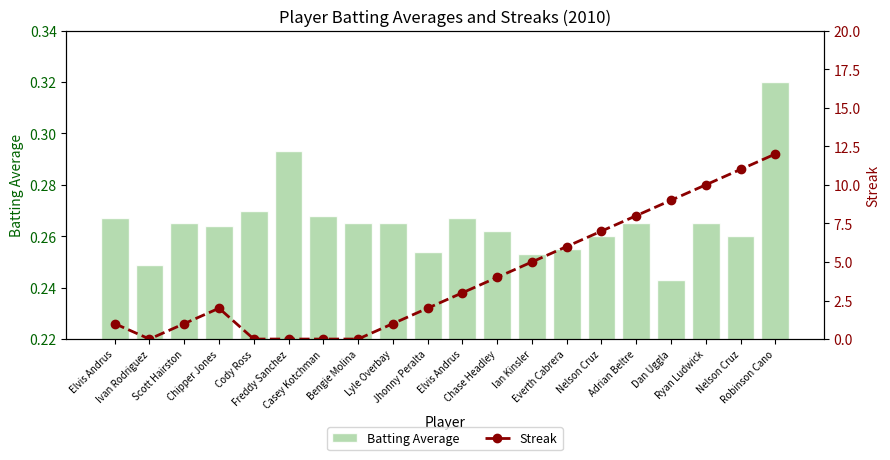

Which label corresponds to the smallest value in the chart?

Ivan Rodriguez